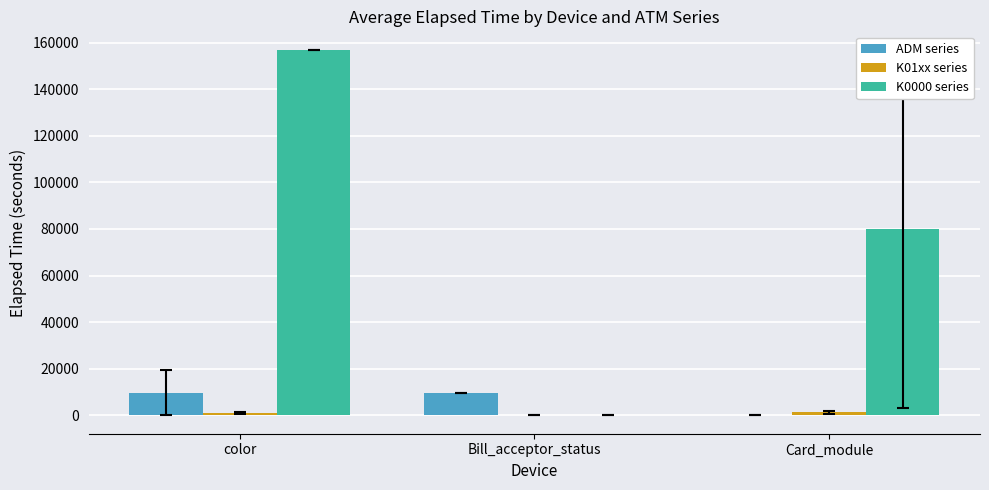

True or false: ADM series has a value of 9556.0 at Bill_acceptor_status.

True